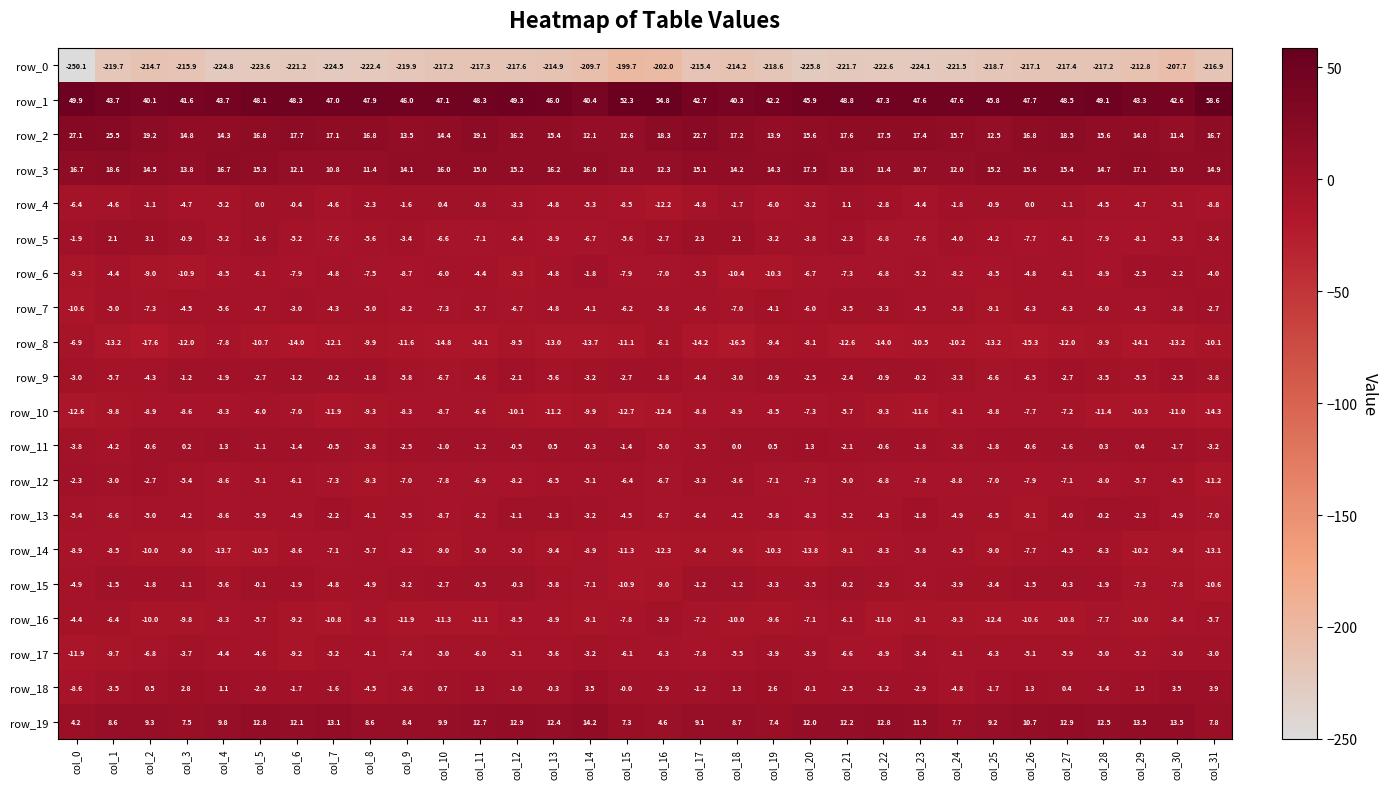

How many data points in row_2 are less than 16?

14